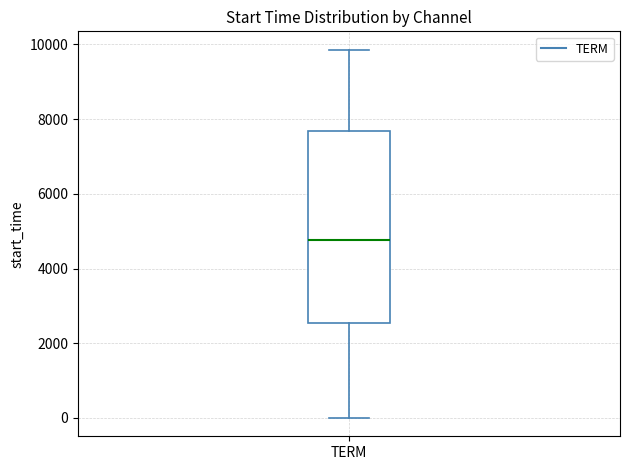

Transcribe this box plot: give where the median line is, the range the box spans, and where the two whiskers end, as read against the y-axis. The values are not printed on the chart, so give them approximately, as read against the axis.

median 4800, box 2600 to 7600, whiskers 0 to 9800